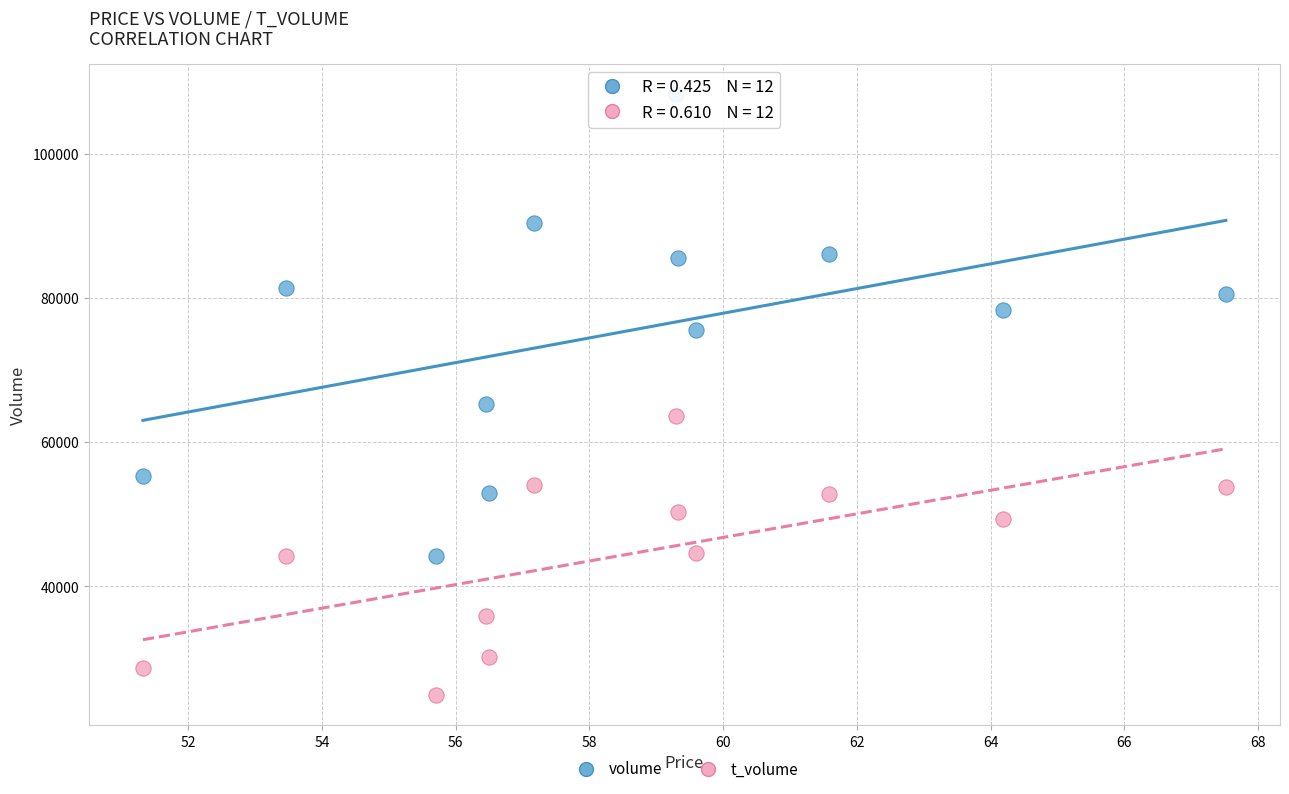

Which series has the largest Y range (max minus min)?

volume